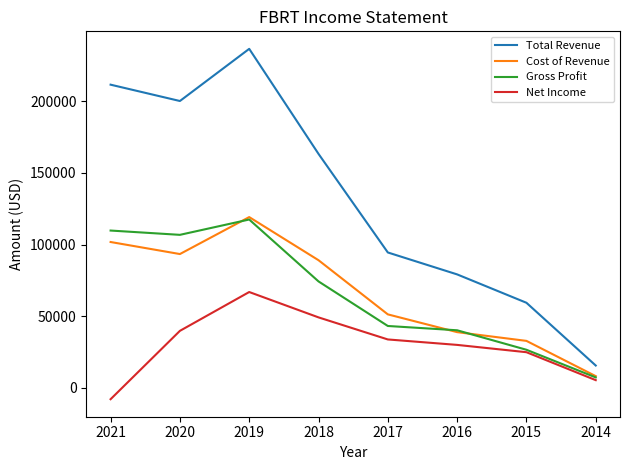

What is the difference between the highest and lowest values at 2014?

10200